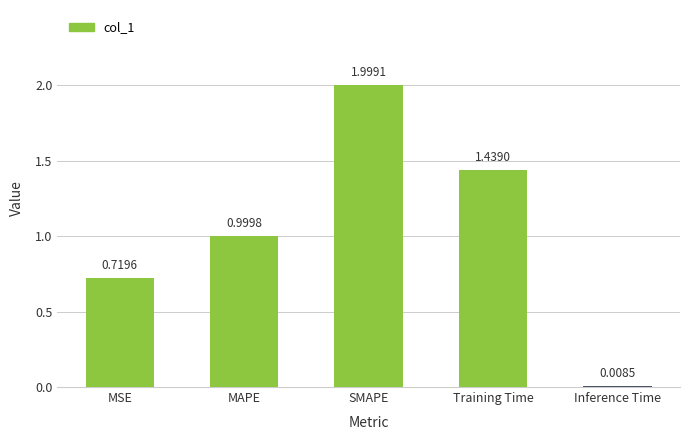

What is the change in value from MSE to MAPE?

+0.3